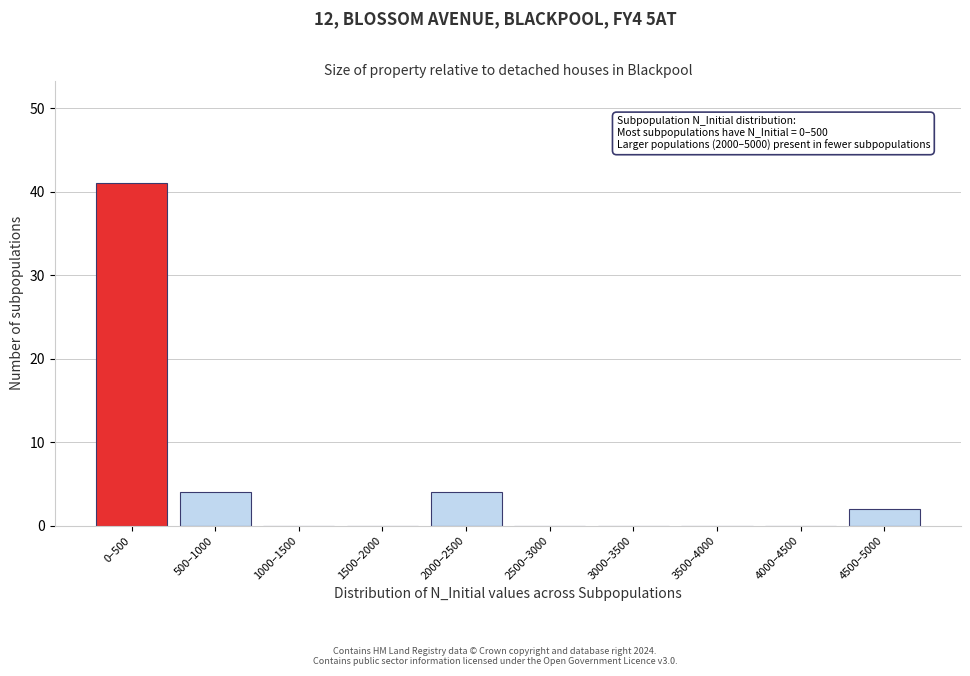

Reading right to left, list all the values displayed in this chart.

4500–5000=2	4000–4500=0	3500–4000=0	3000–3500=0	2500–3000=0	2000–2500=4	1500–2000=0	1000–1500=0	500–1000=4	0–500=41